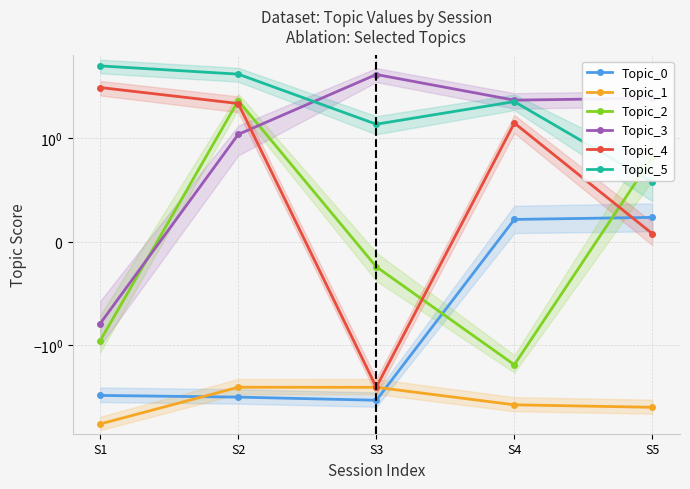

What is the sum of all Topic_3 values?

10.4